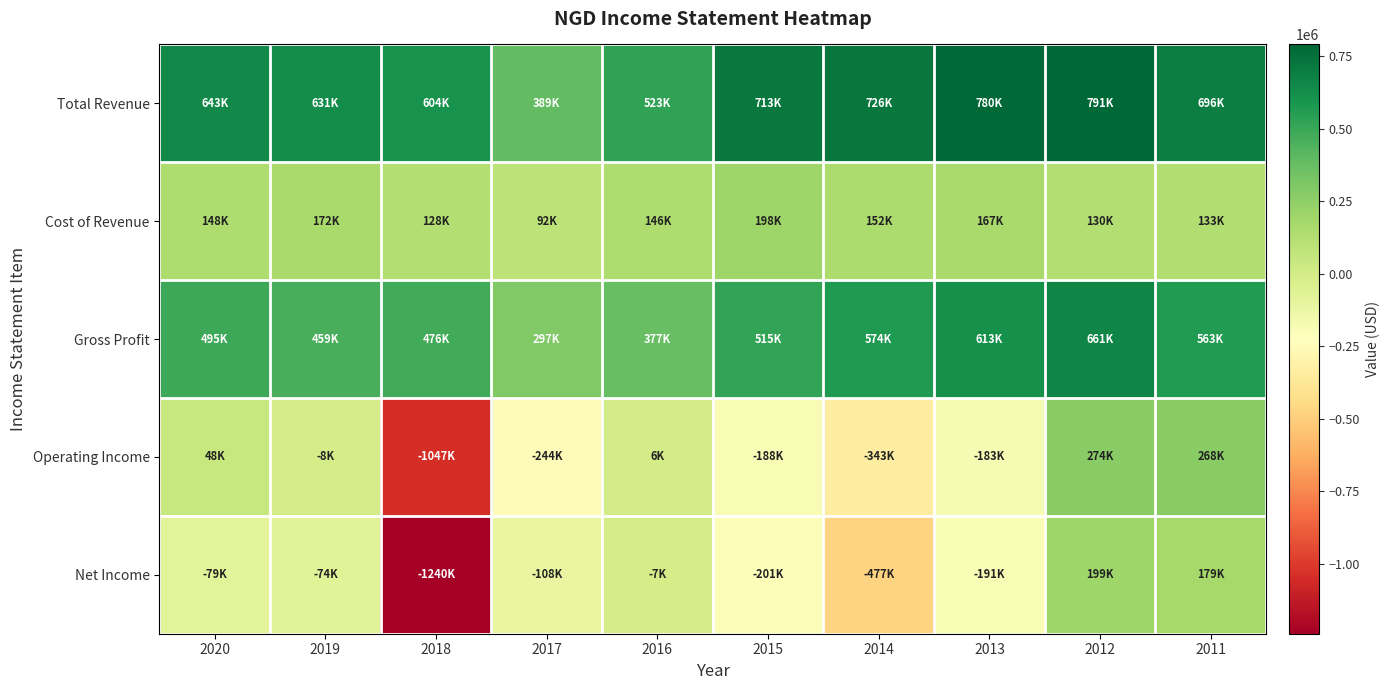

At 2015, list the series in order from smallest to largest.

Net Income, Operating Income, Cost of Revenue, Gross Profit, Total Revenue